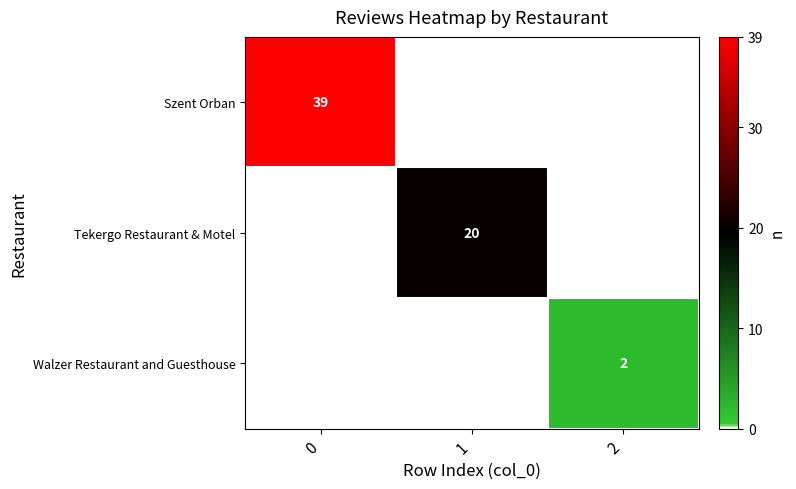

True or false: Walzer Restaurant and Guesthouse has a value of 1 at 2.

False